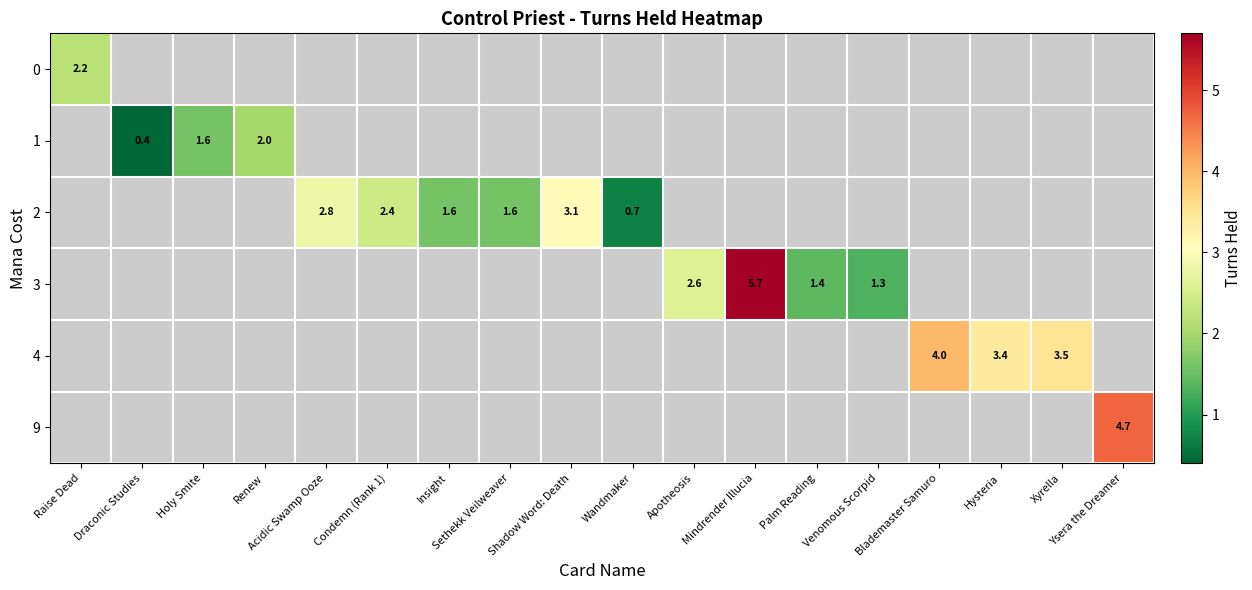

How many data points does each series have?

18